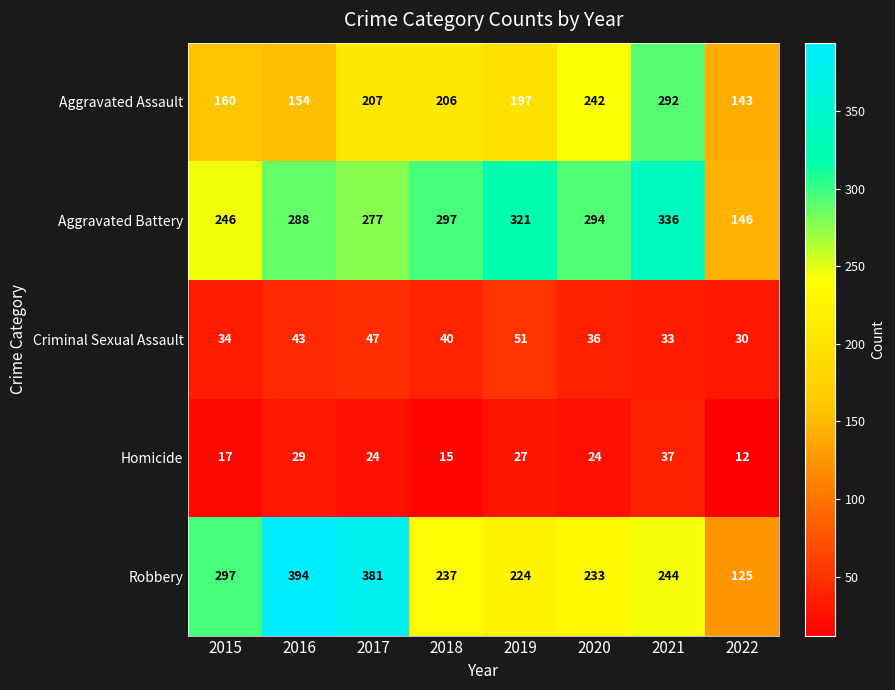

What is the average value of the Robbery series?

267